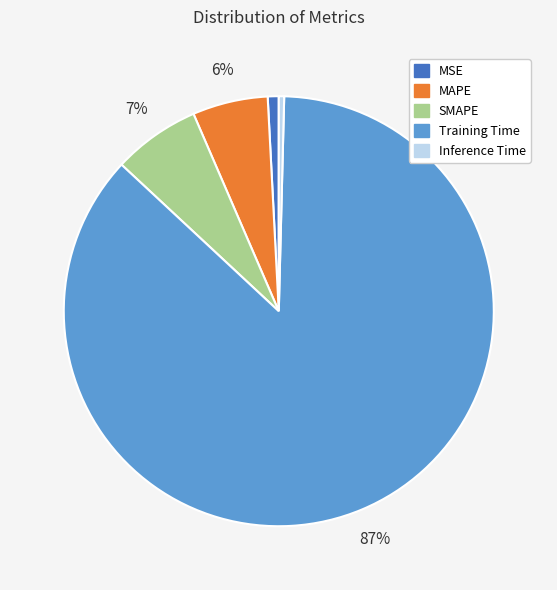

Which slice represents more than half of the pie?

Training Time